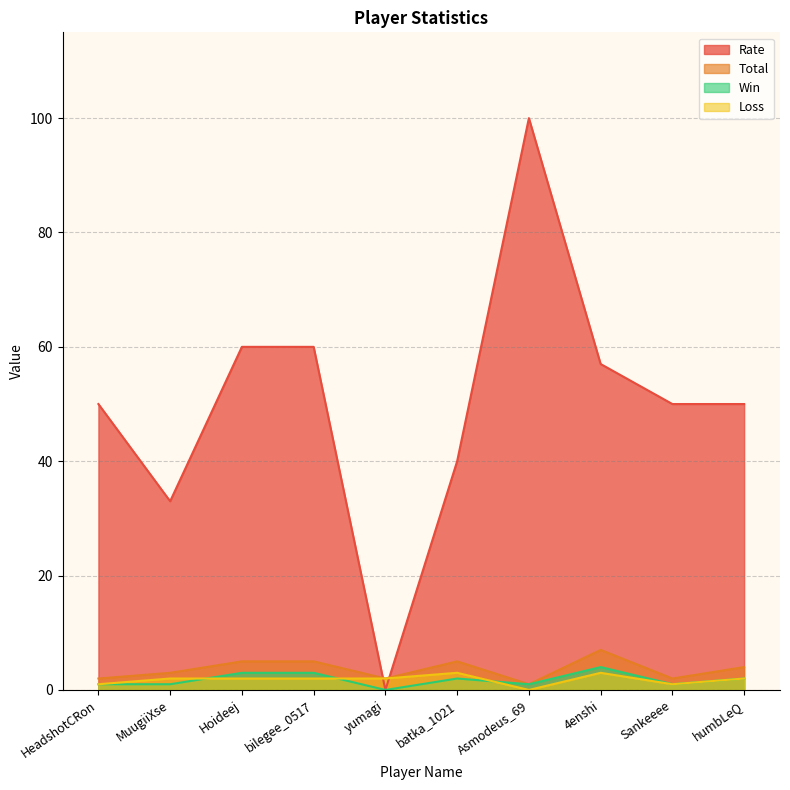

What is the value of the Rate point at the 1st from the left?

50